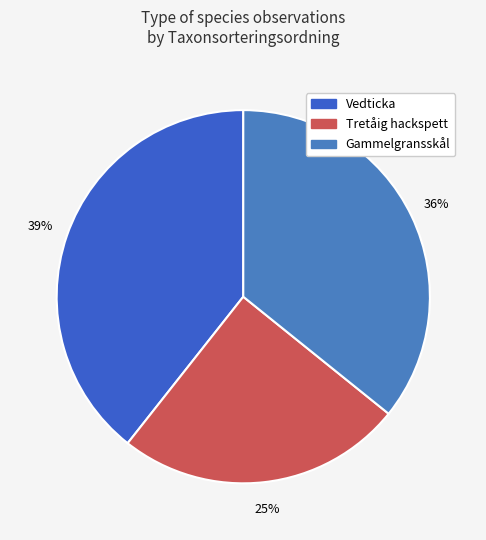

Does any single category account for the majority?

No